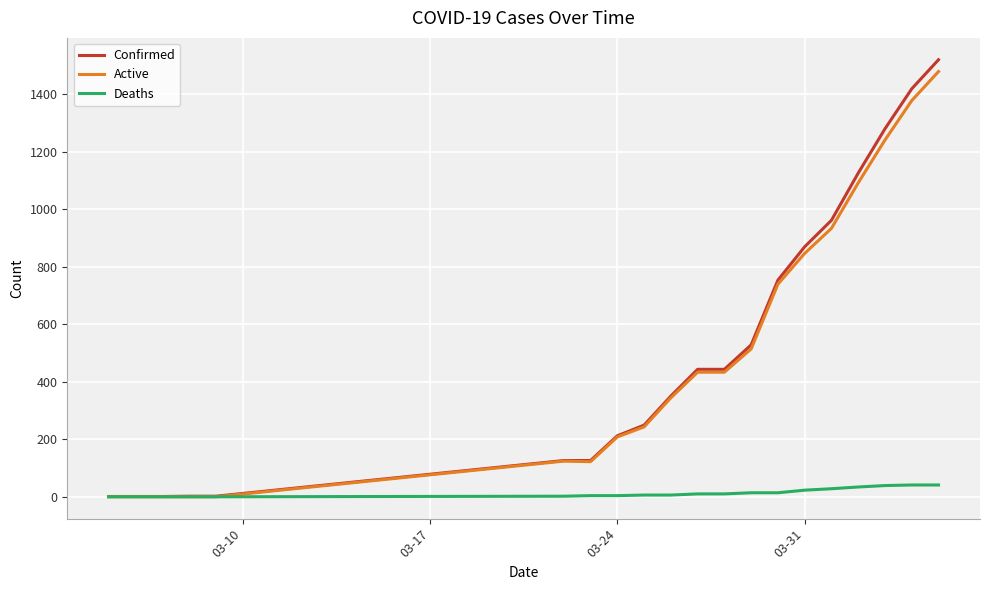

What are all the series names shown in the legend?

Confirmed, Active, Deaths